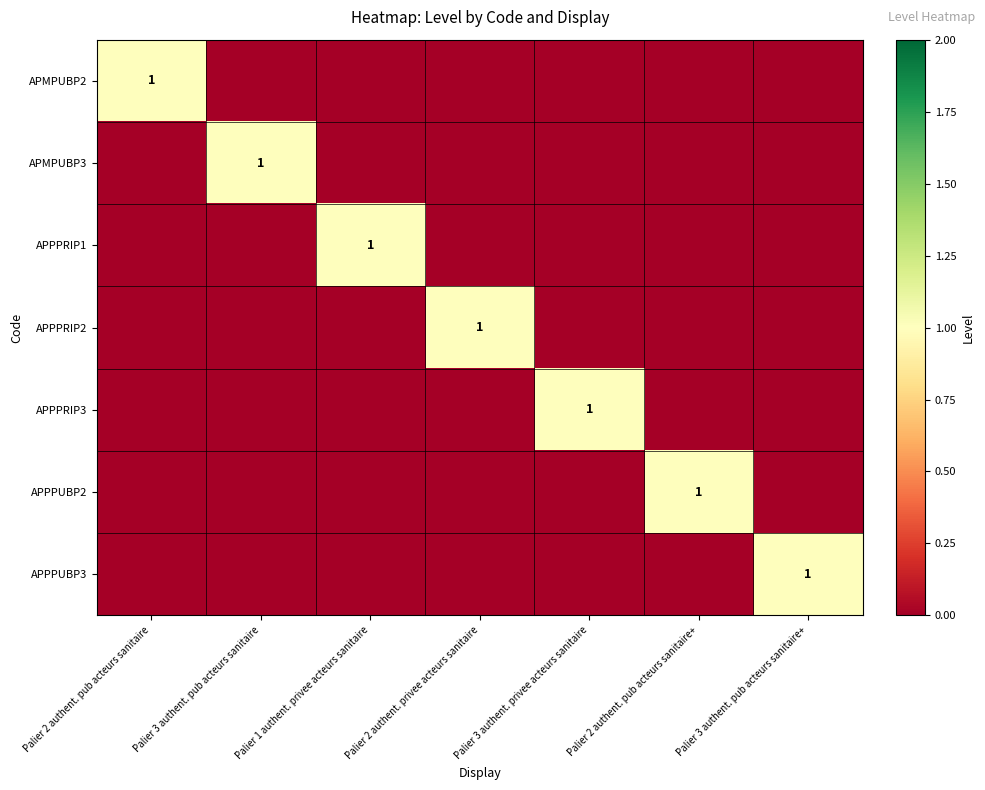

Which category has the lowest value across all series?

Palier 3 authent. pub acteurs sanitaire